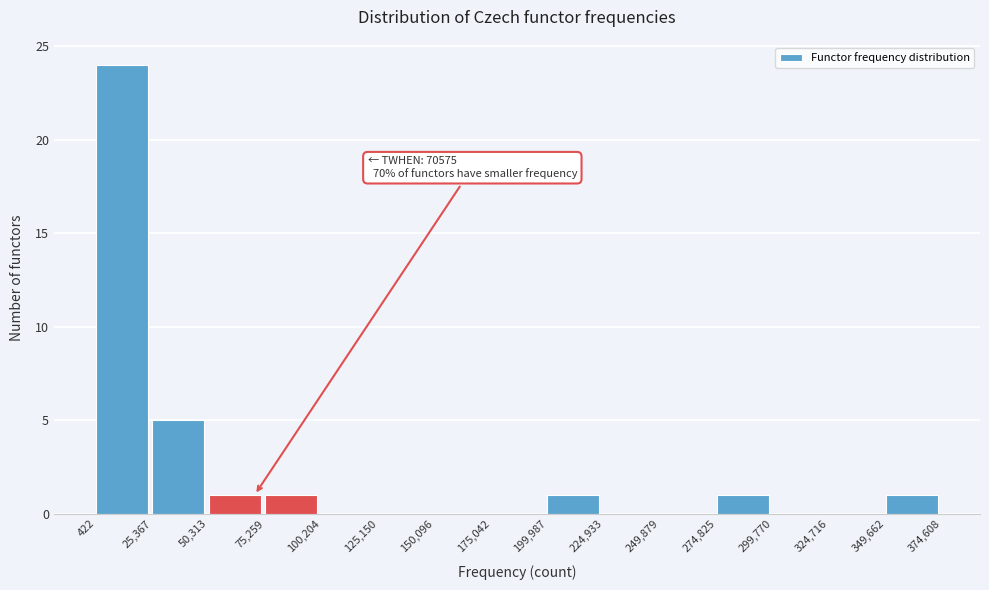

Over which range of the x-axis is the bar tallest?

422 to 25,367